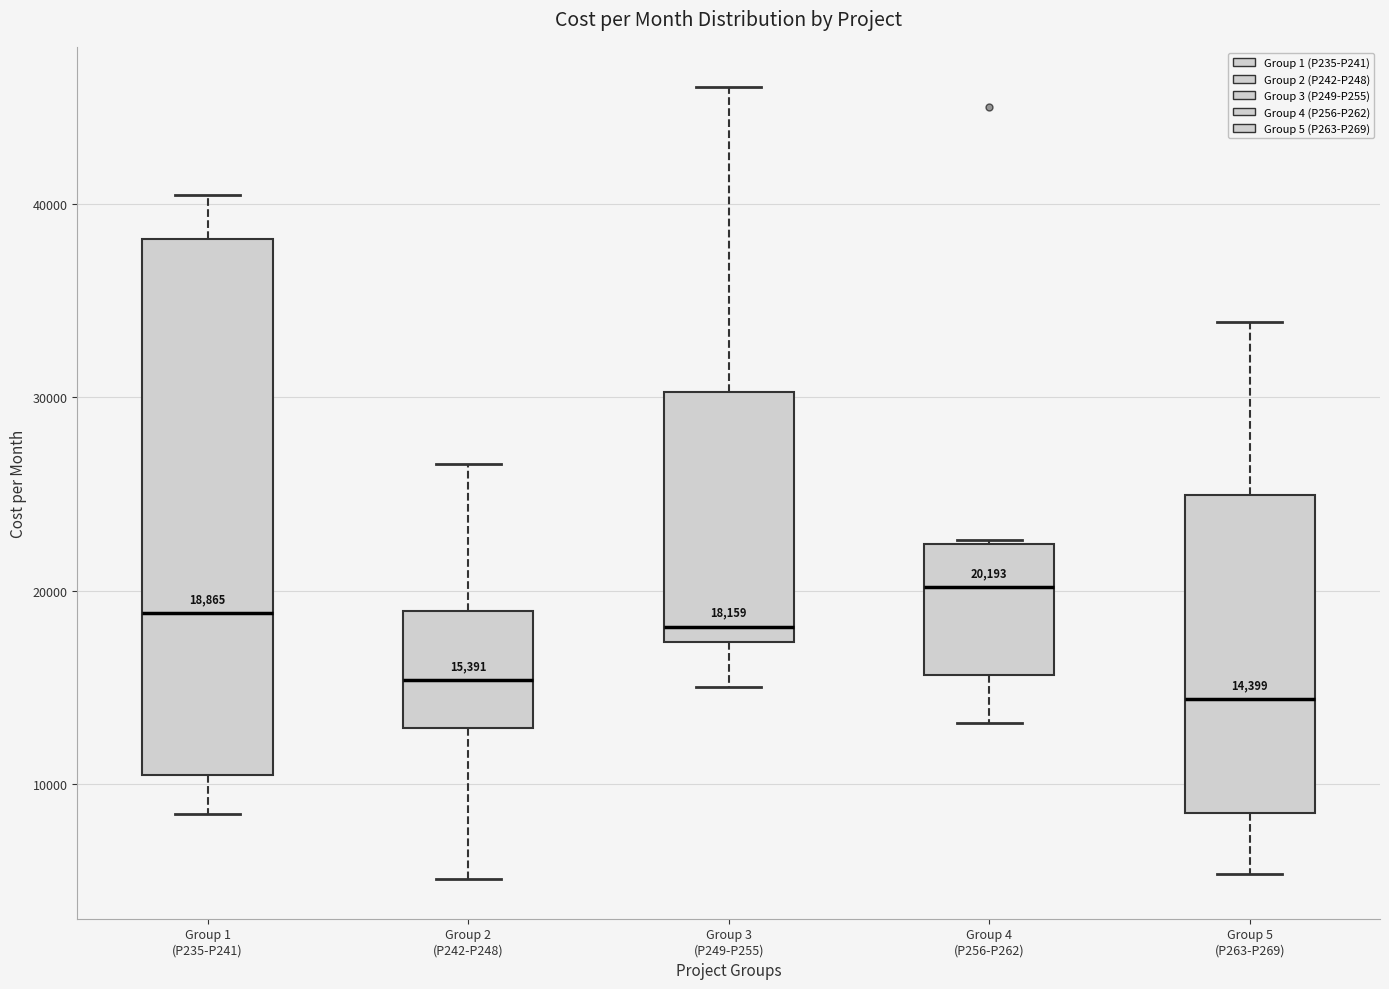

Which box is the tallest, from its lower edge to its upper edge?

Group 1 (P235-P241)